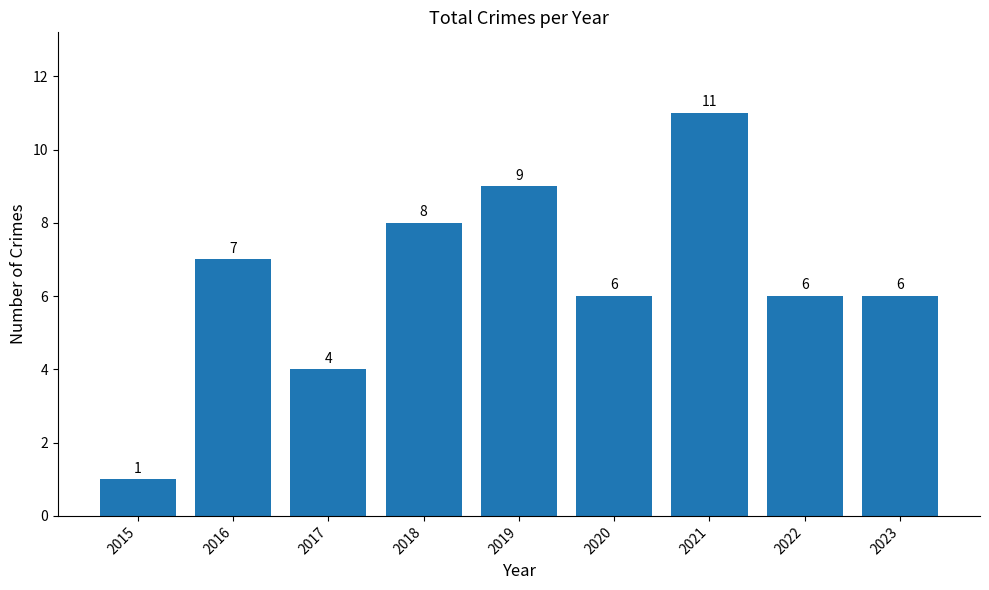

Which category has the lowest value across all series?

2015